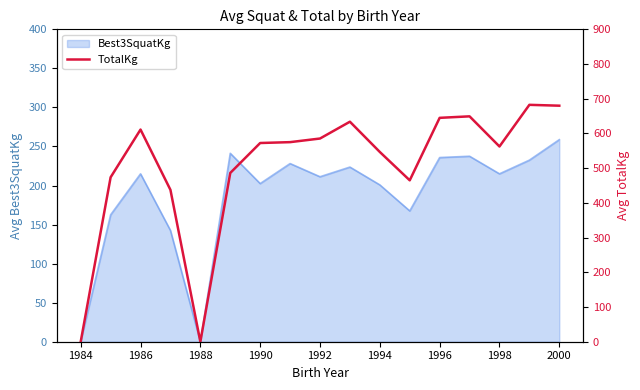

The Best3SquatKg series shows 215.0 at 1986. True or false?

True